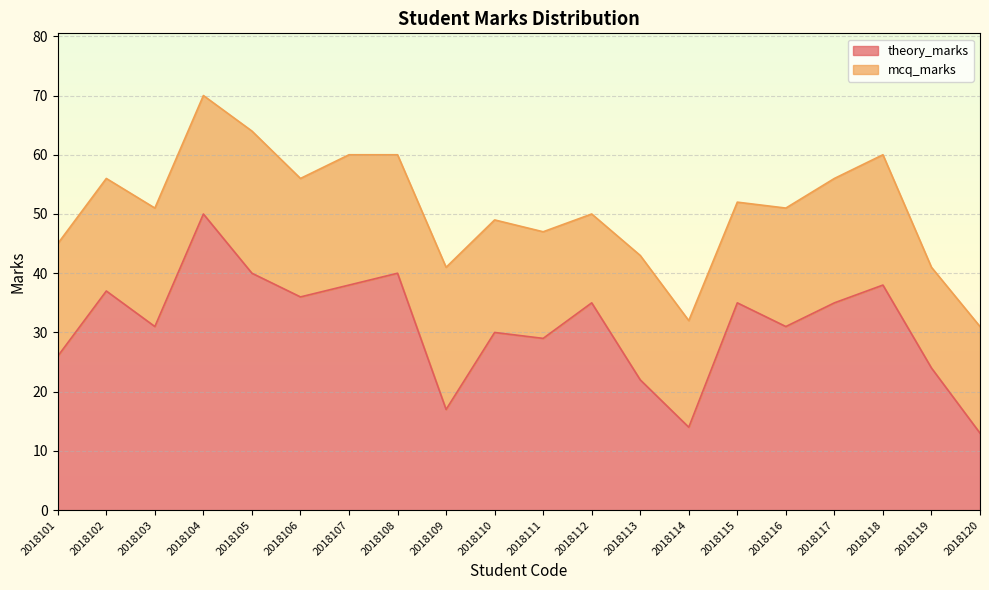

What is the difference between the theory_marks values at 2018115 and 2018101?

9